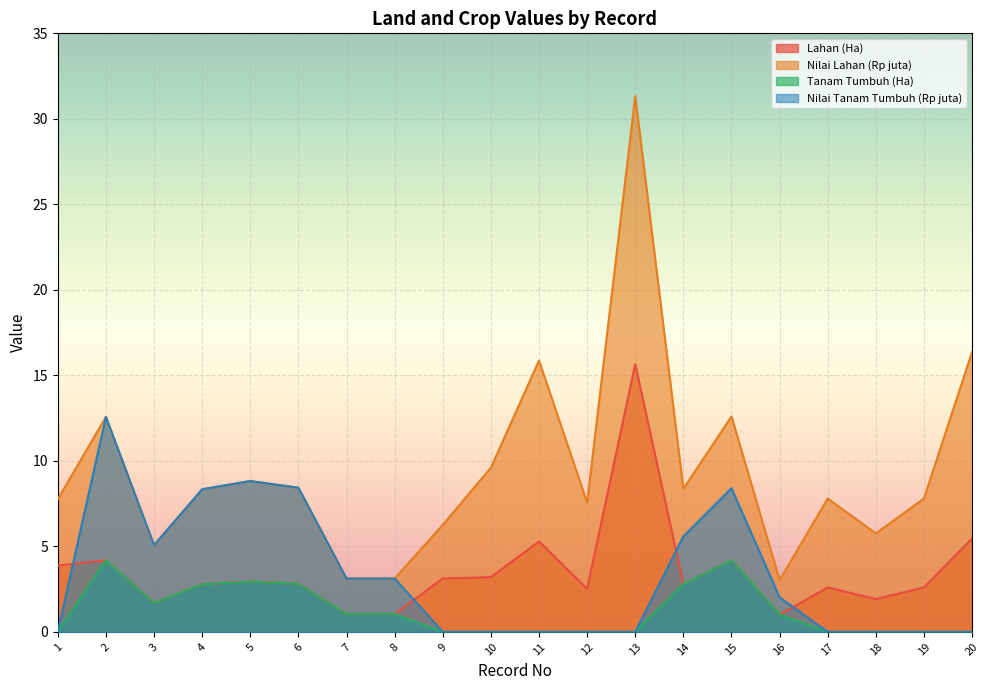

True or false: Nilai Tanam Tumbuh (Rp juta) has a value of -7.6 at 11.

False